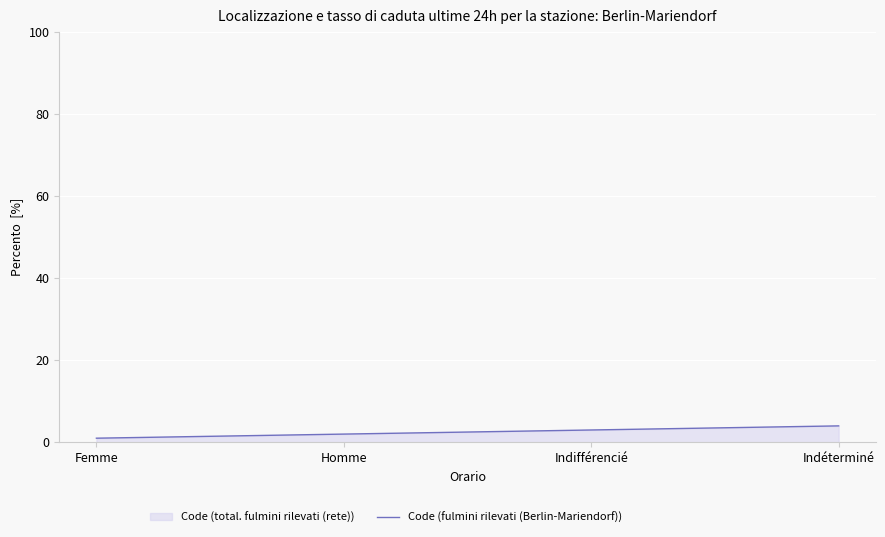

Read the value at Indéterminé.

4